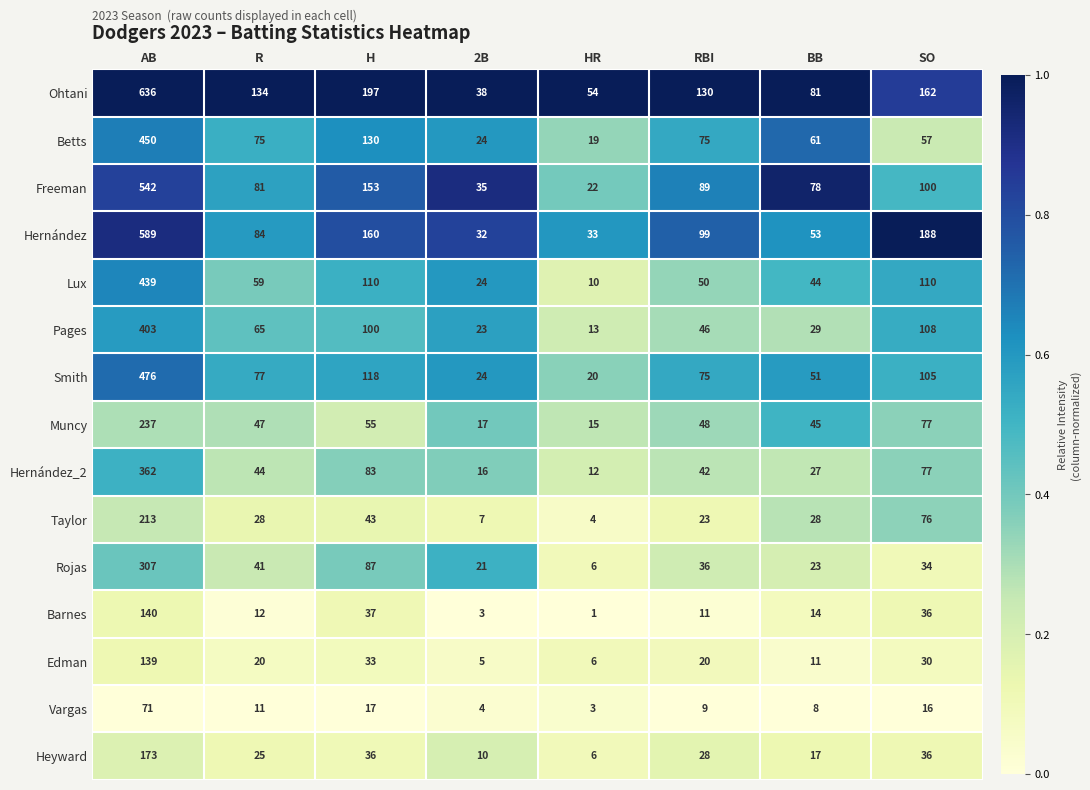

Which series has the largest total across all categories?

Ohtani